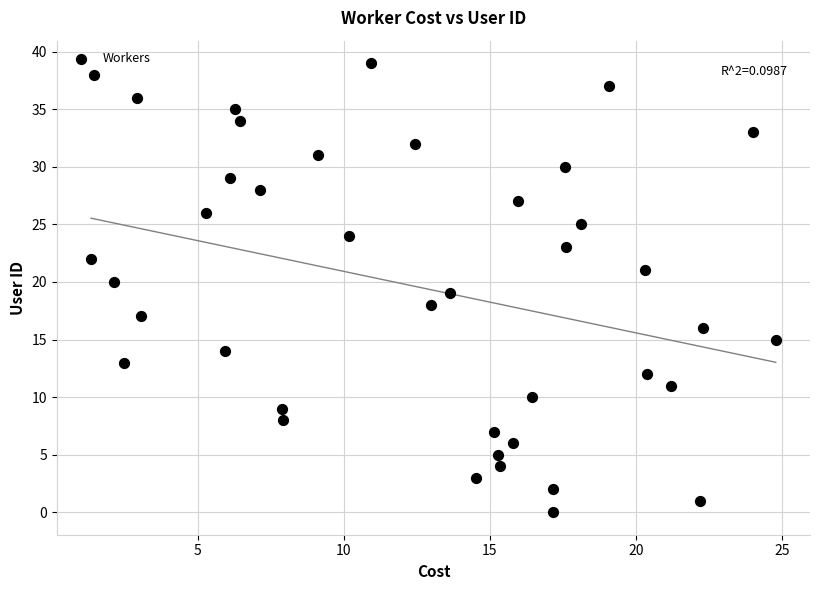

What is the range of Y values (max minus min)?

39